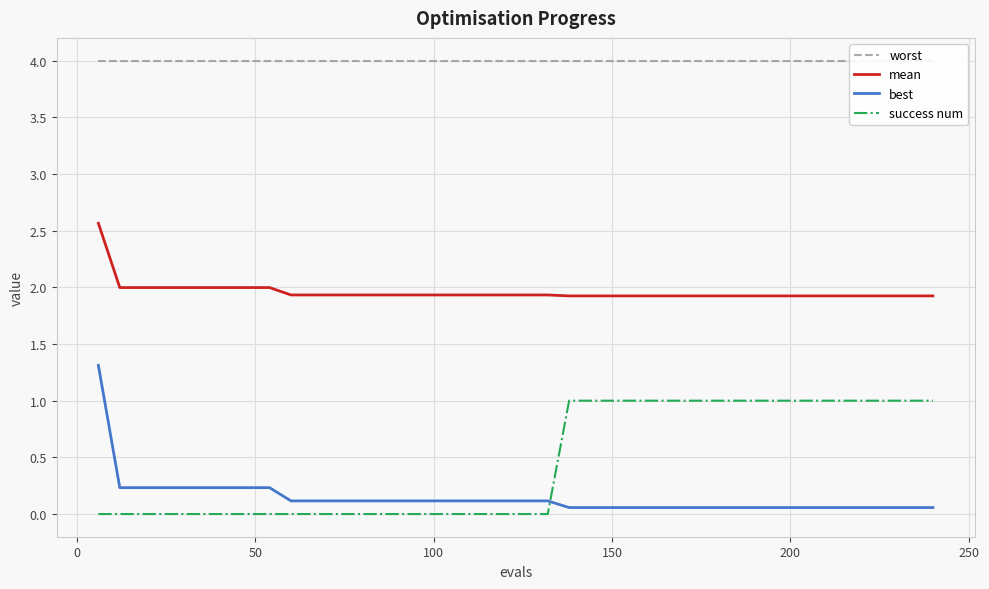

What are all the series names shown in the legend?

worst, mean, best, success num